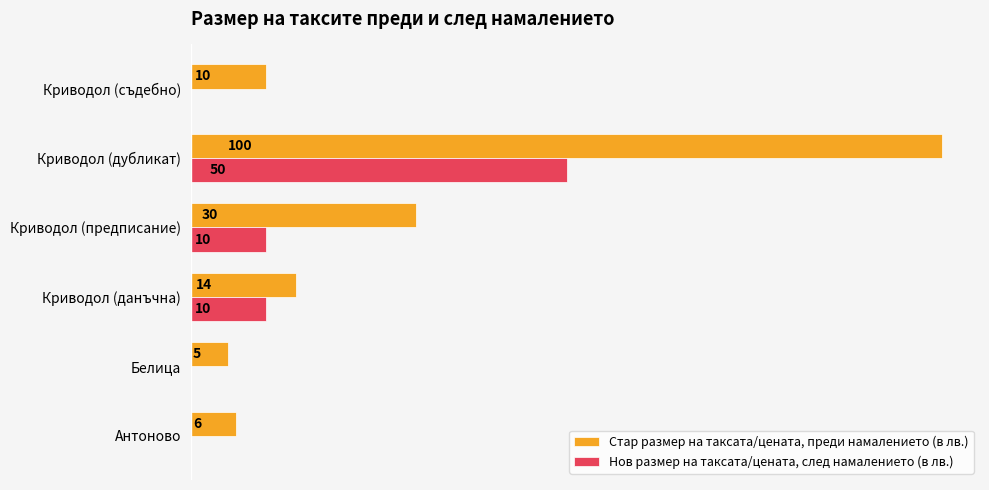

Is the value of Нов размер на таксата/цената, след намалението (в лв.) at Белица greater than the value of Стар размер на таксата/цената, преди намалението (в лв.) at Криводол (съдебно)?

No